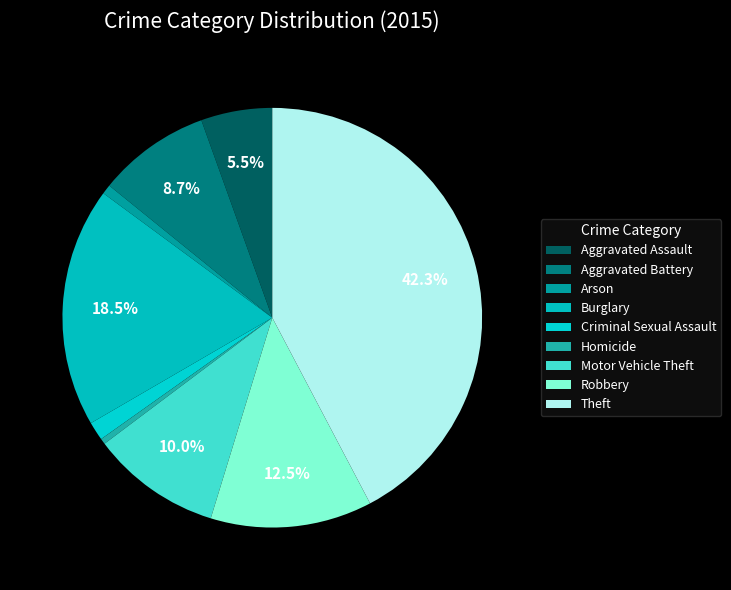

How many slices are in this pie chart?

9